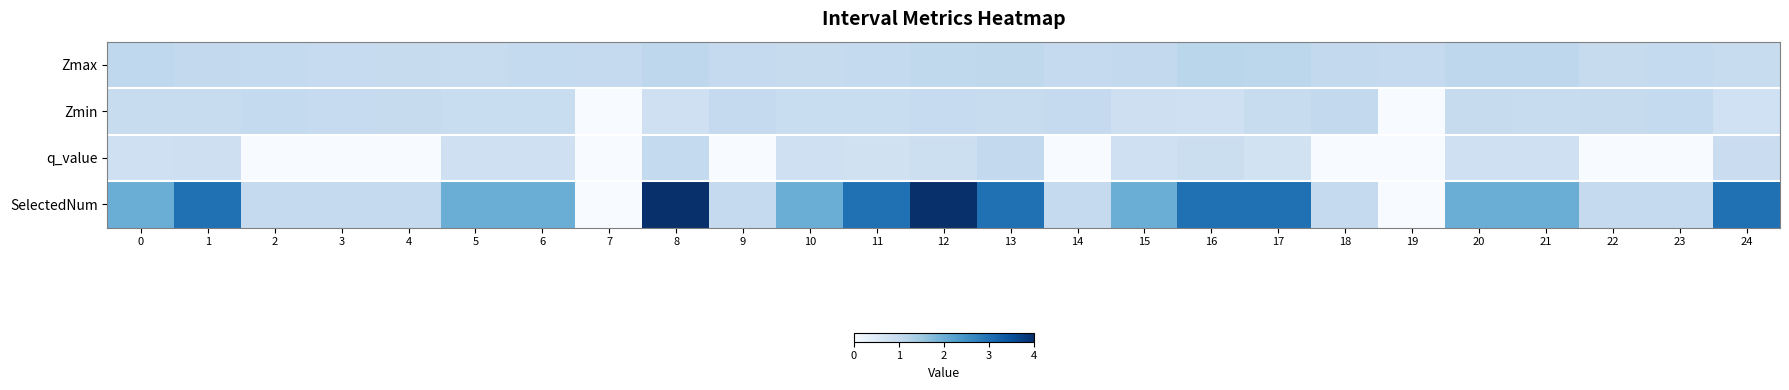

What is the maximum value shown in the chart?

4.0